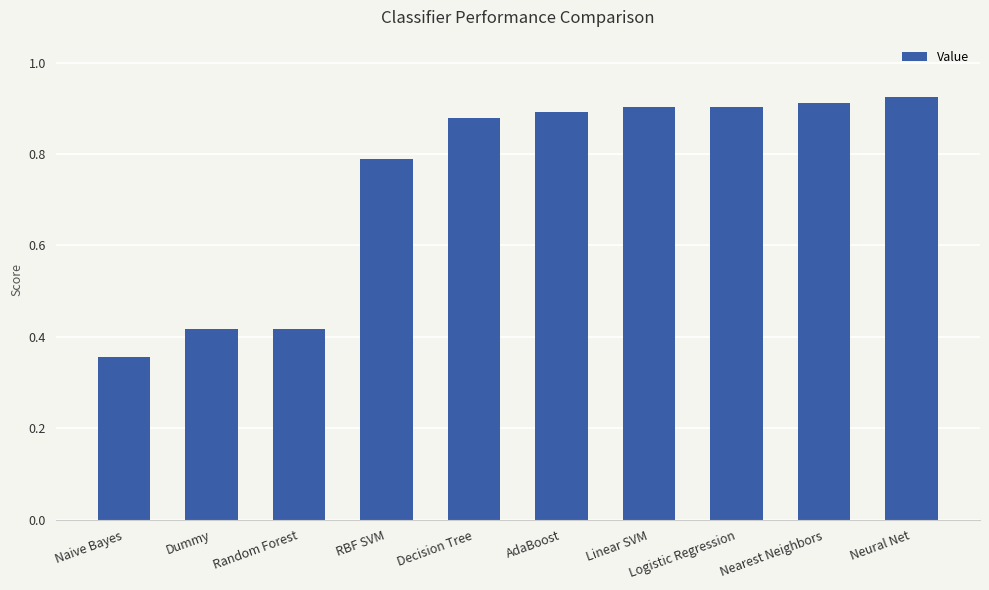

How many bars are there in total?

10